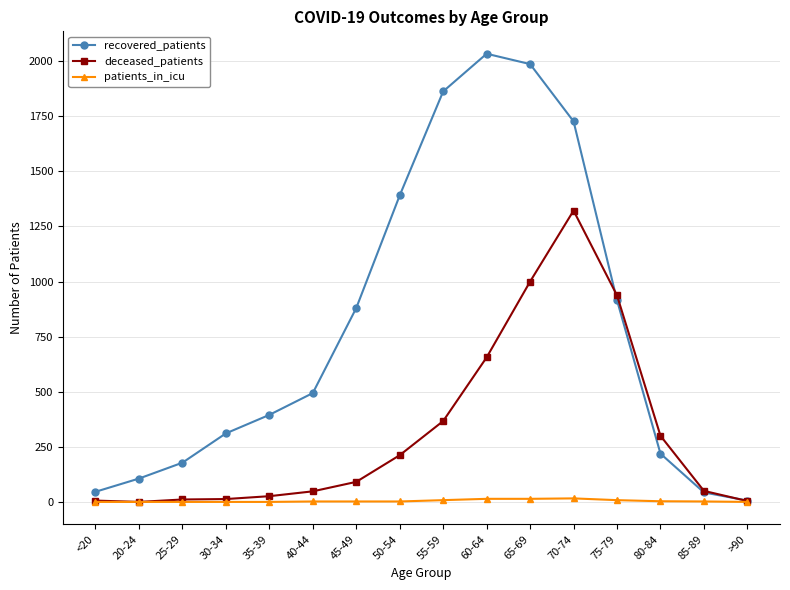

At how many categories does at least one series exceed 117?

12